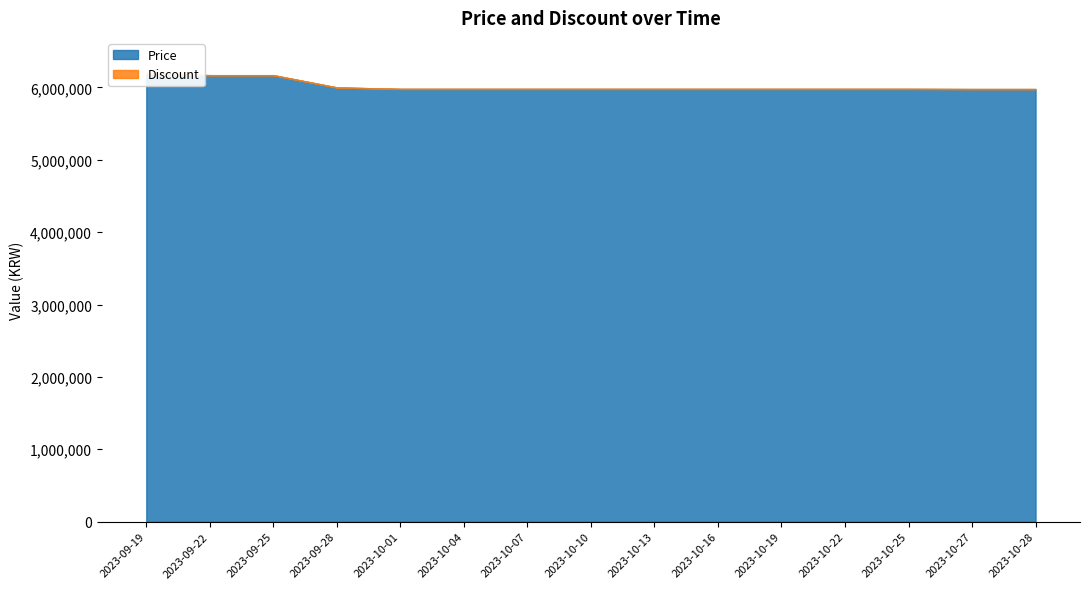

Reading right to left, extract all data points from this chart.

Price: 2023-10-28=5978000	2023-10-27=5978000	2023-10-25=5980000	2023-10-22=5980000	2023-10-19=5980000	2023-10-16=5980000	2023-10-13=5980000	2023-10-10=5980000	2023-10-07=5980000	2023-10-04=5980000	2023-10-01=5980000	2023-09-28=6000000	2023-09-25=6170000	2023-09-22=6170000	2023-09-19=6190000
Discount: 2023-10-28=0	2023-10-27=0	2023-10-25=0	2023-10-22=0	2023-10-19=0	2023-10-16=0	2023-10-13=0	2023-10-10=0	2023-10-07=0	2023-10-04=0	2023-10-01=0	2023-09-28=0	2023-09-25=0	2023-09-22=0	2023-09-19=0